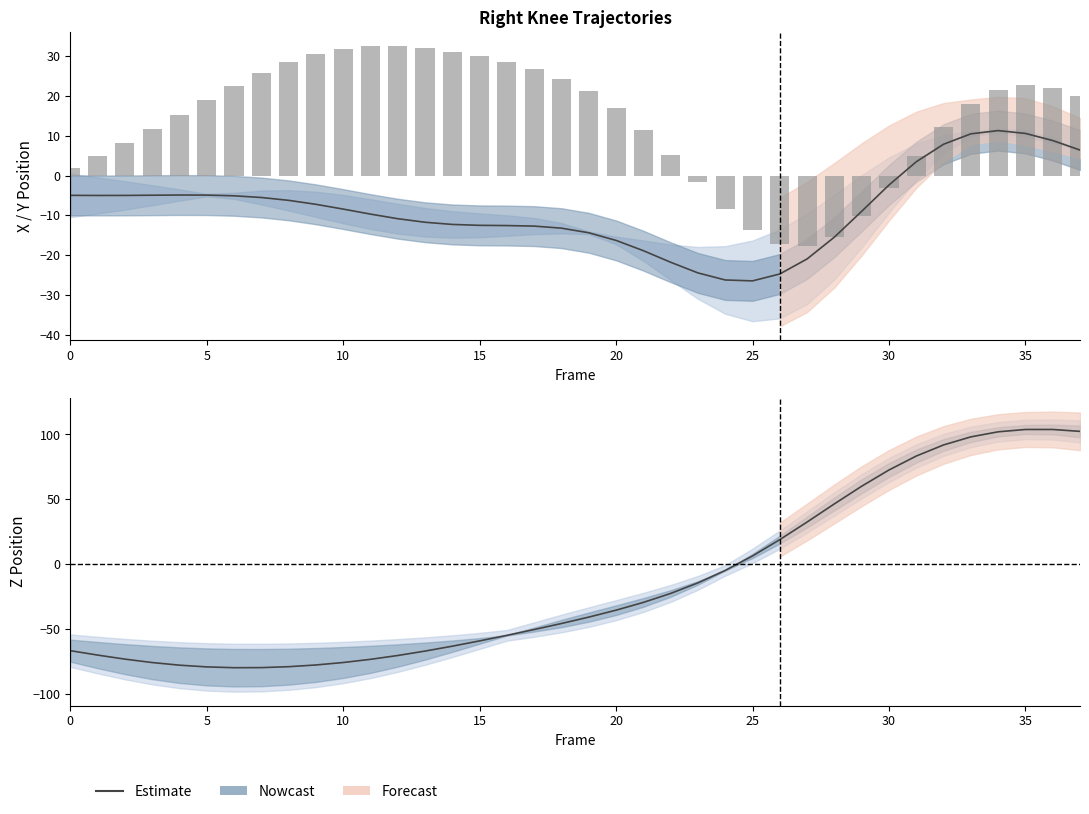

What is the sum of all values?

-540.9